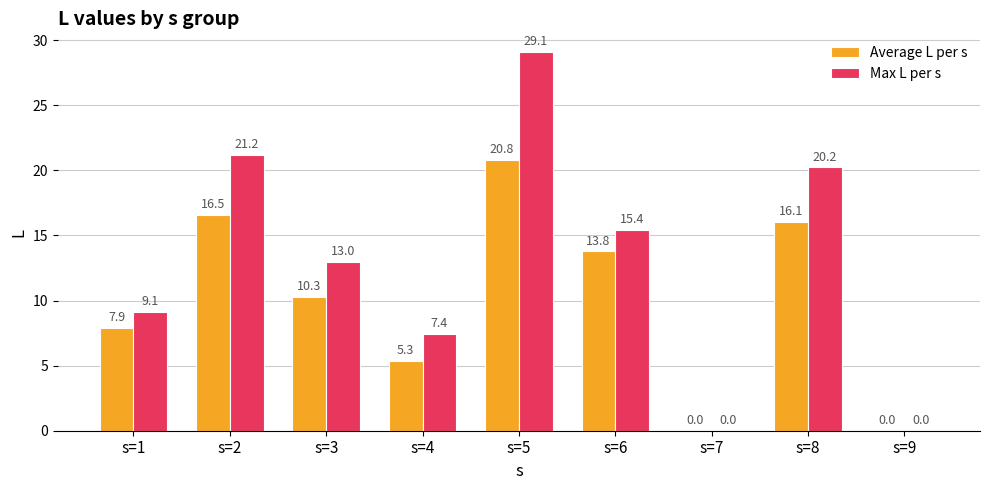

How many groups of bars are there?

9